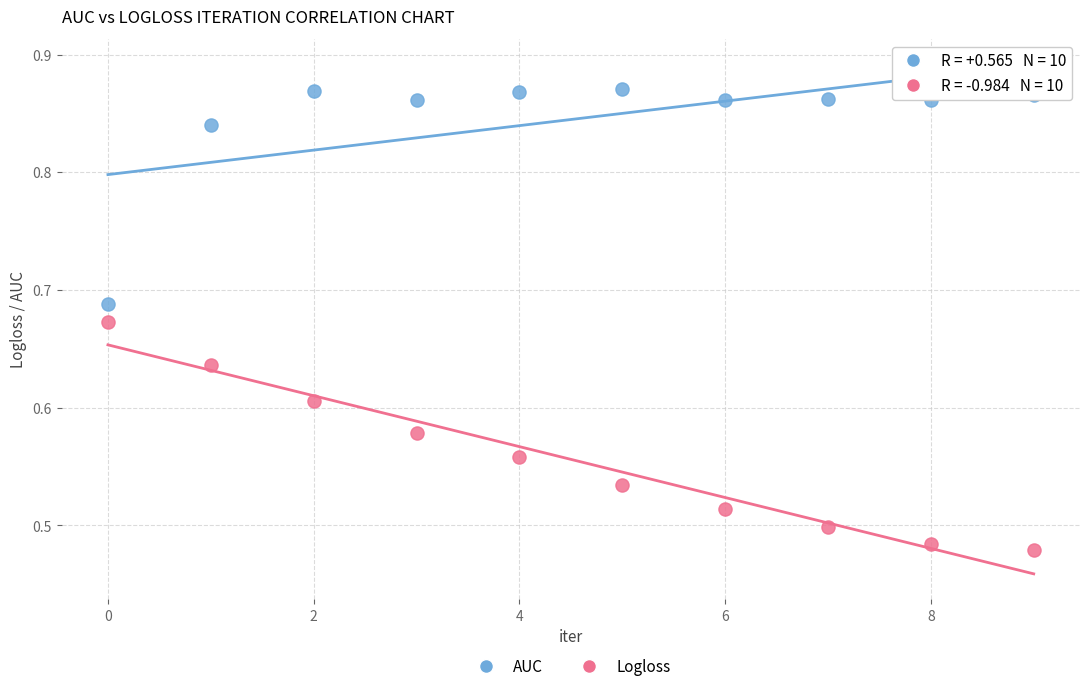

Which series reaches the maximum Y coordinate?

AUC